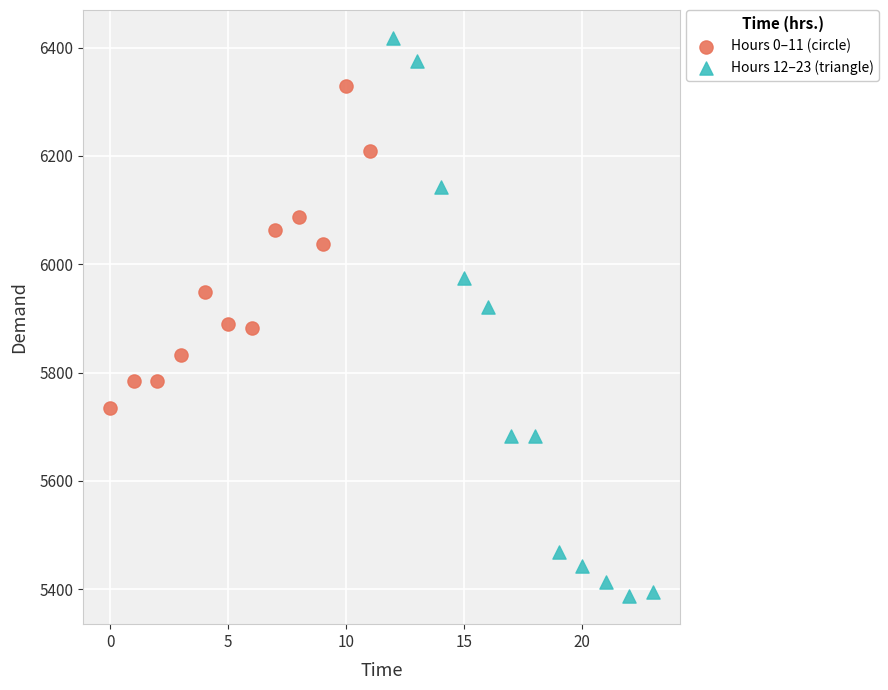

Which series reaches the minimum Y coordinate?

Hours 12–23 (triangle)